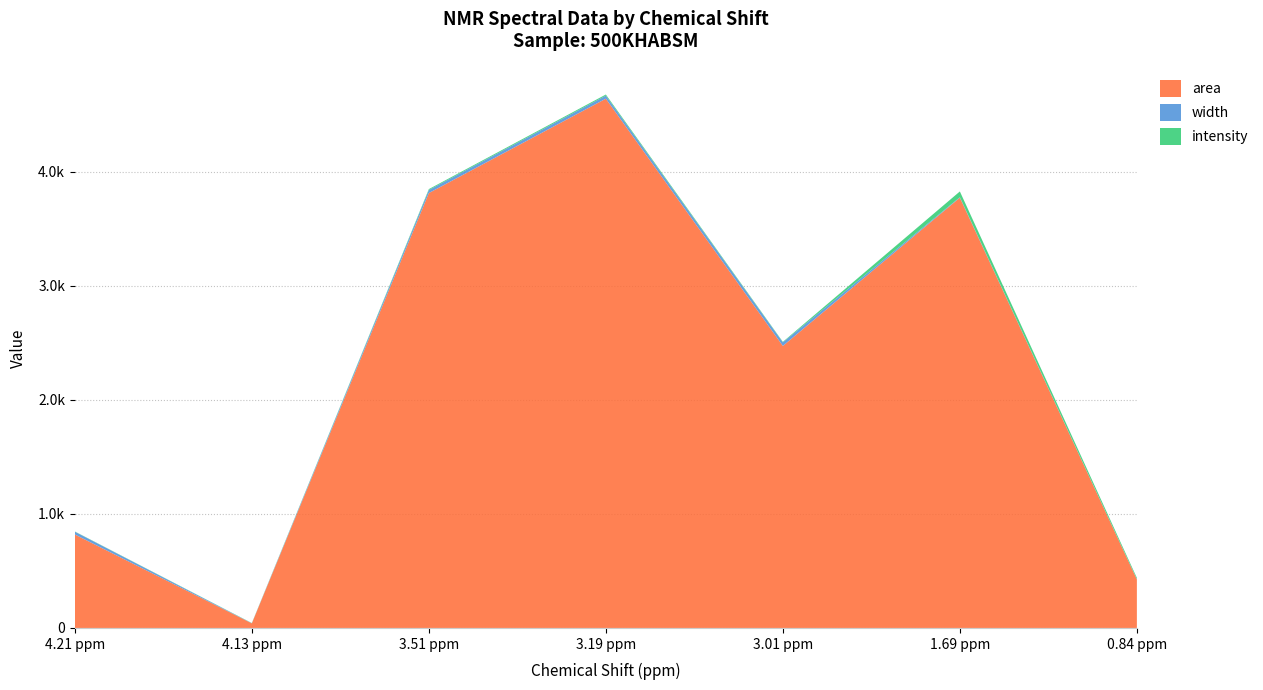

Reading right to left, what are all the values shown in this chart?

intensity: 12.1	50.6	4.4	9.6	7.9	1.7	1.9
width: 1.9	4.2	31.6	26.9	26.8	1.3	24.5
area: 425.4	3772.7	2472.8	4640.8	3813.2	40.3	819.6